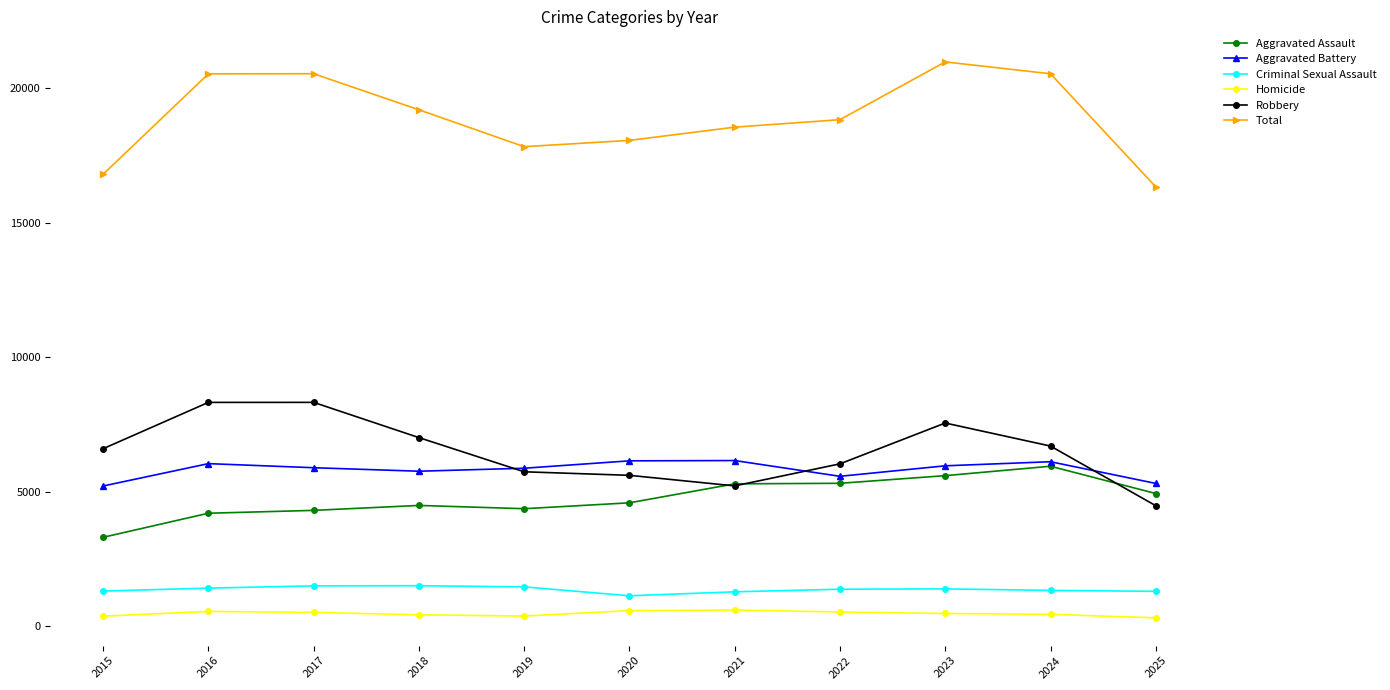

What is the total value across all series at 2024?

41084